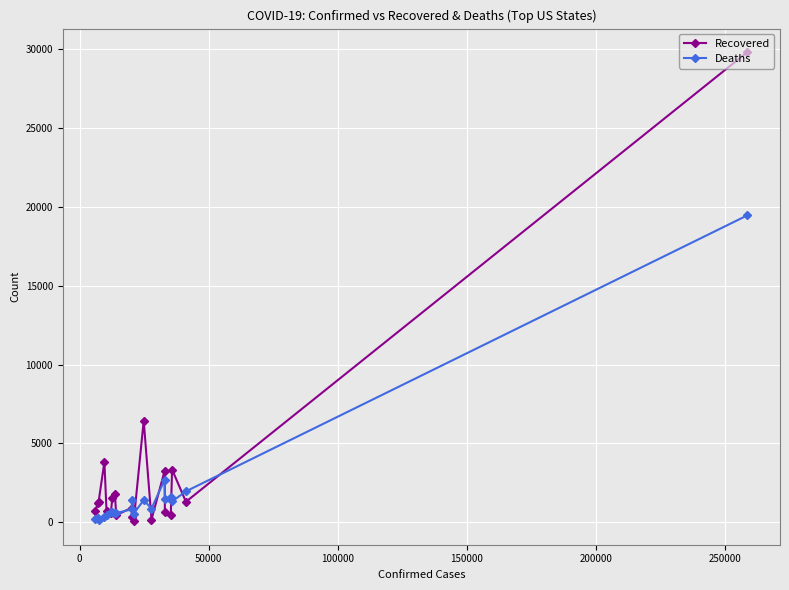

True or false: Recovered has more than 2 interior local peaks.

True